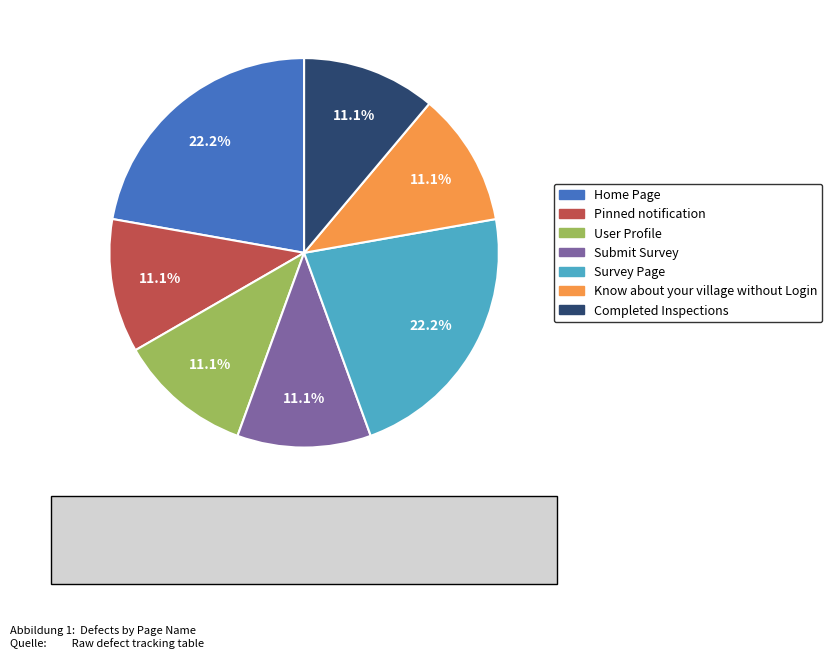

Does Submit Survey represent more than half of the total?

No